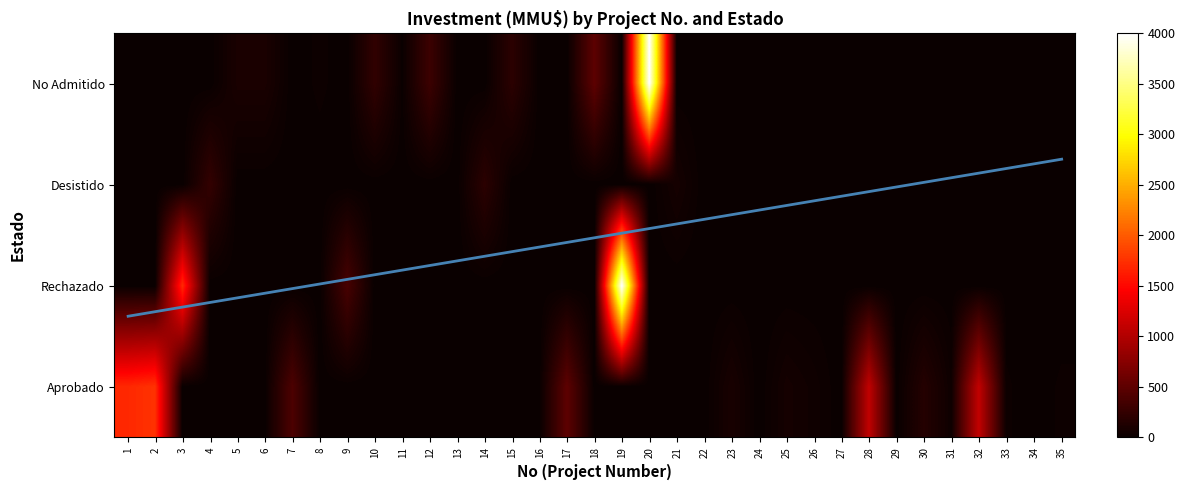

How many data points in Aprobado are above 0?

13